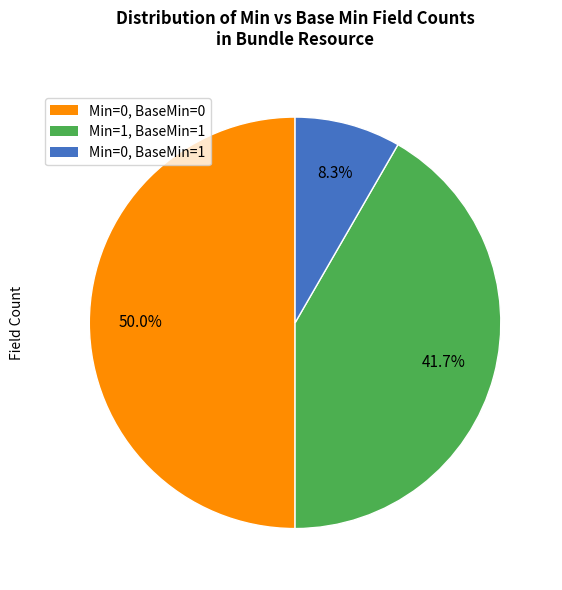

Is there any slice that represents more than half of the pie?

No